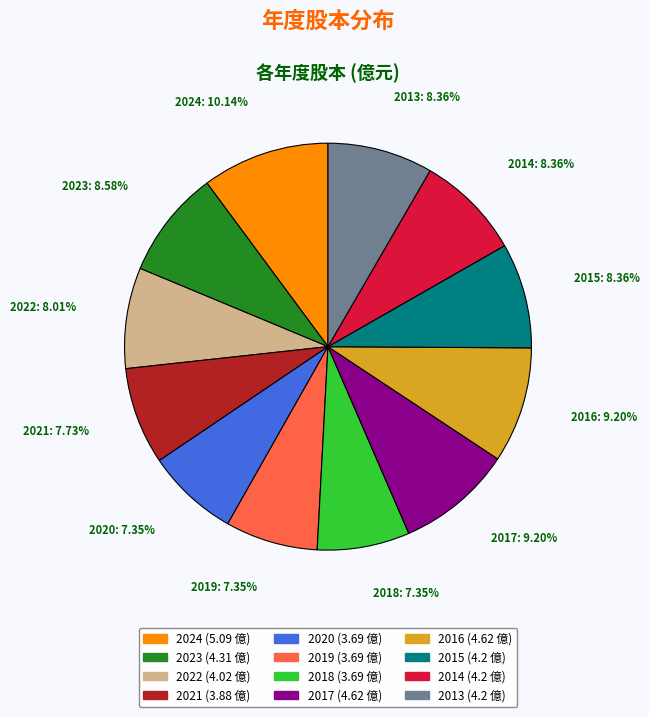

Approximately how many times larger is the value at 2023 compared to 2015?

1.0